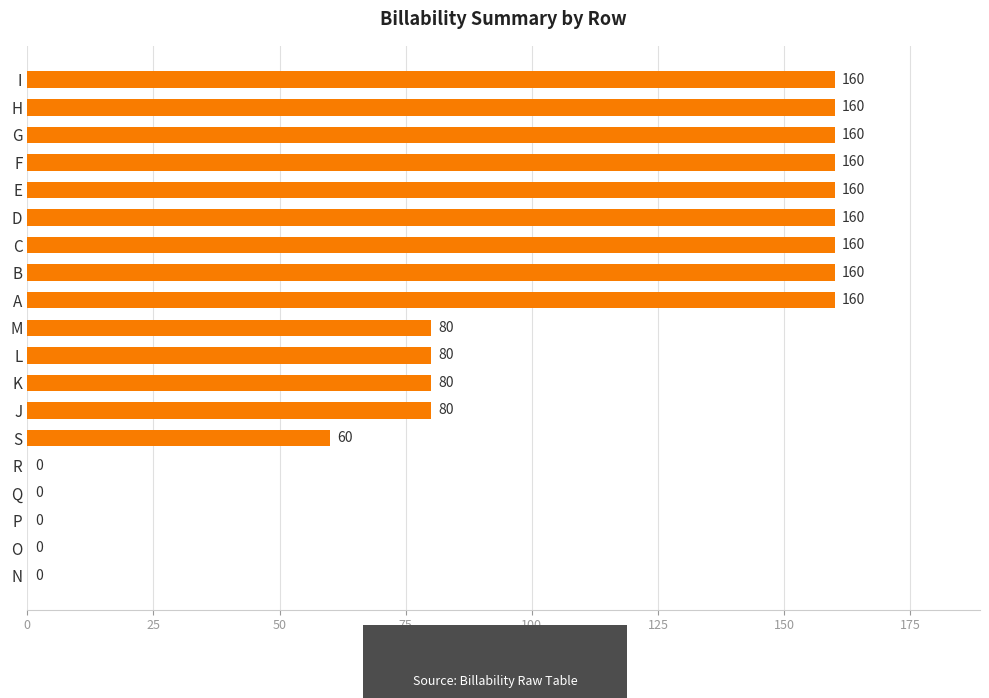

Is it true that the value at D is 59?

False